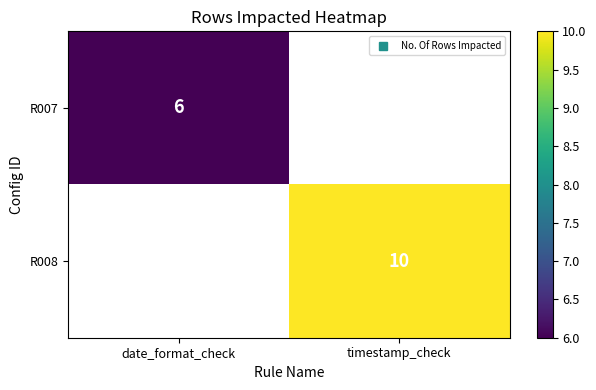

Is it true that R007 equals -4 at timestamp_check?

False